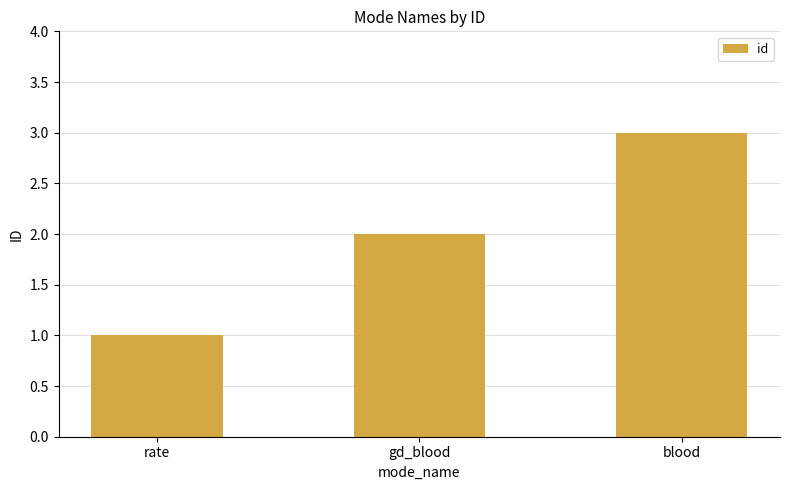

What is the change in value from rate to blood?

+2